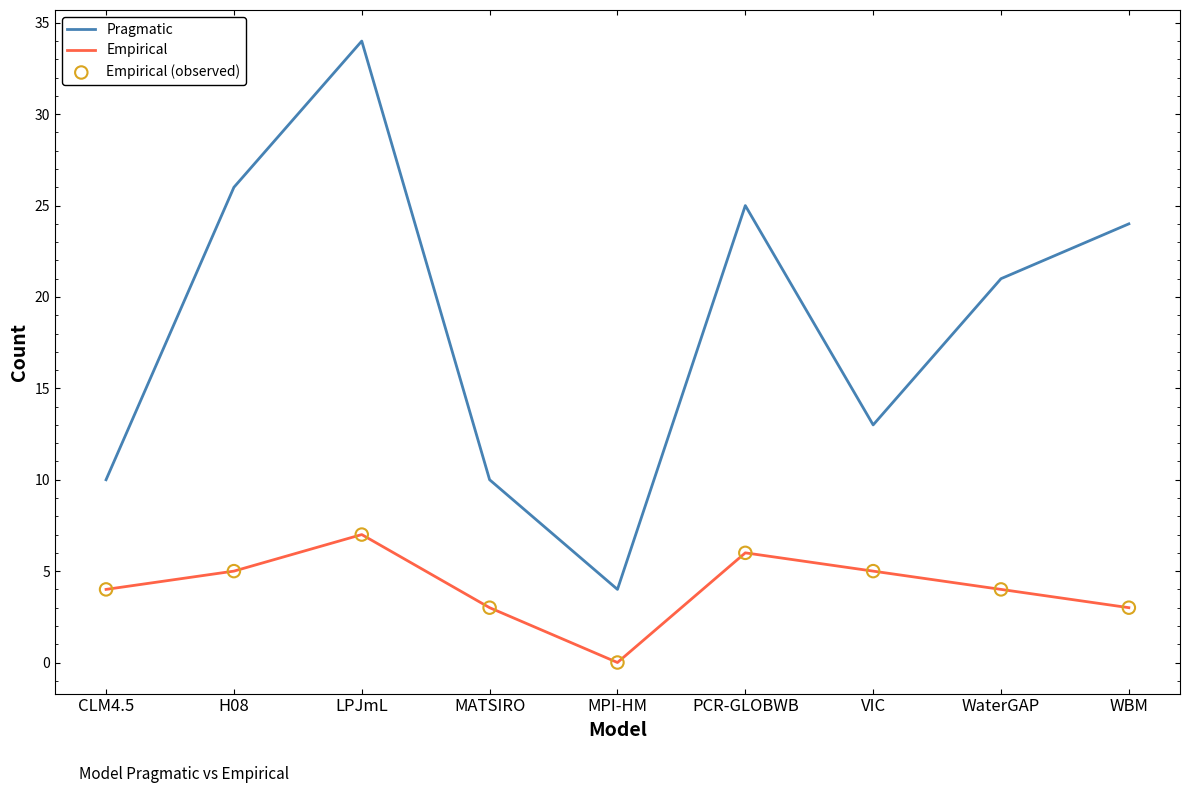

Which series has the largest total across all categories?

Pragmatic